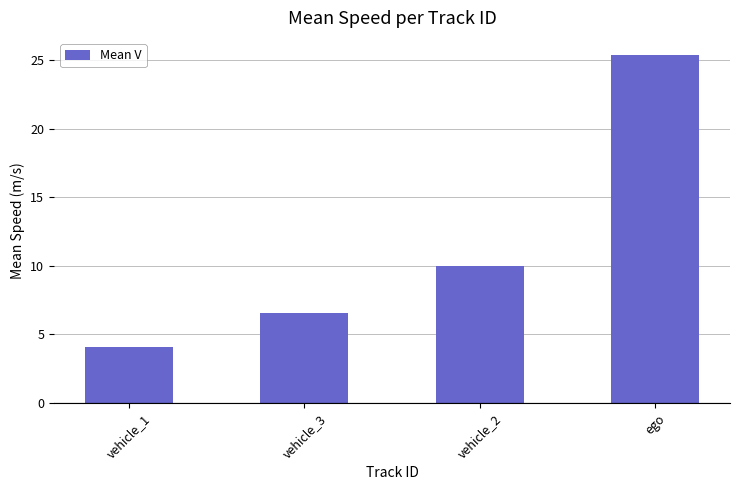

What is the difference between the values at vehicle_2 and vehicle_1?

5.9